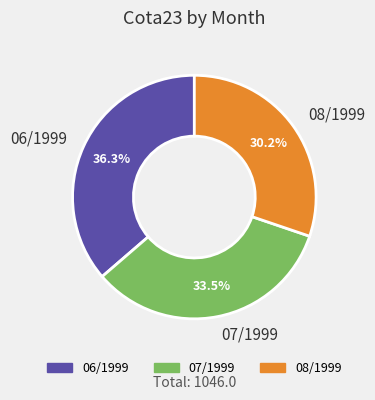

What is the total percentage of 08/1999 and 06/1999?

66.5%